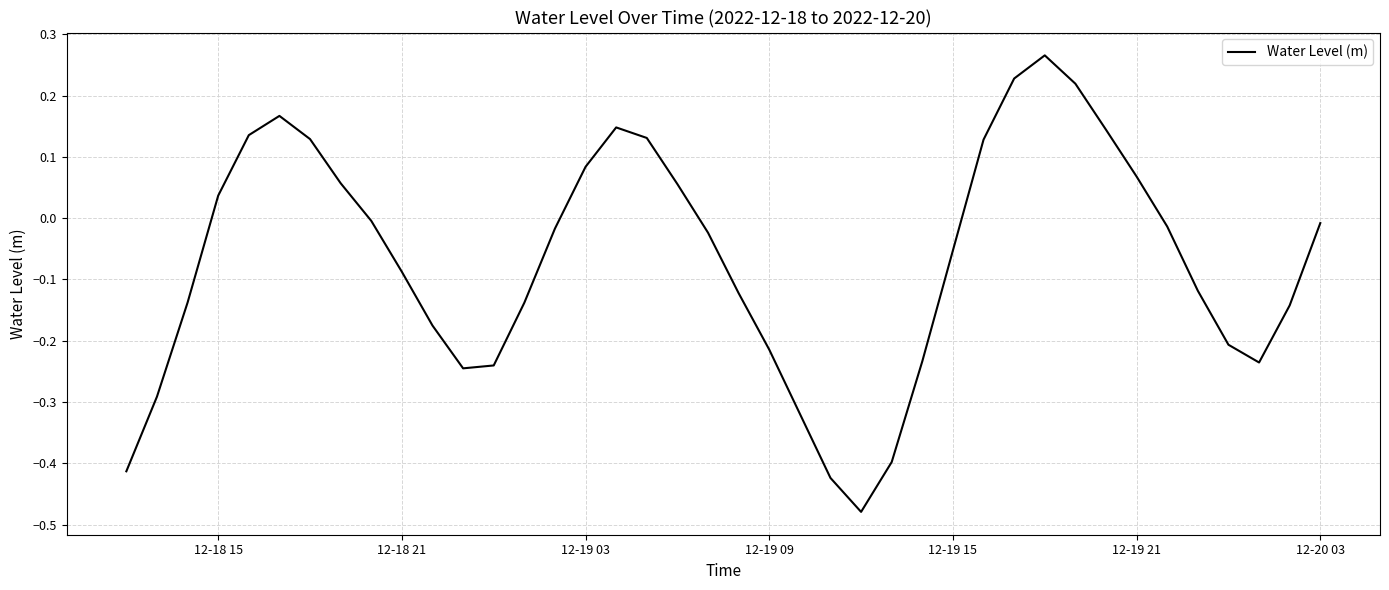

What is the difference between the maximum and minimum values?

0.7